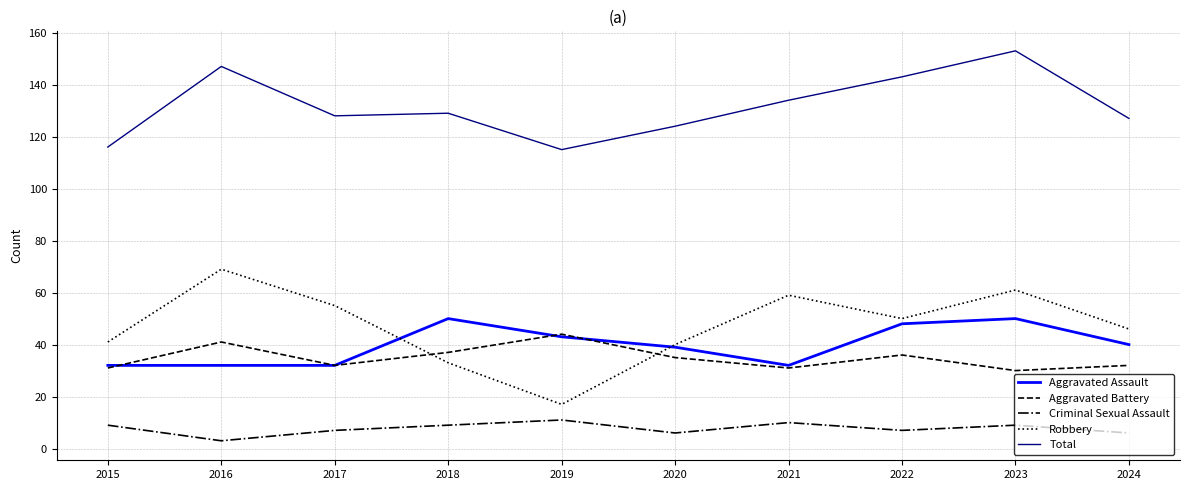

What is the maximum value shown in the chart?

153